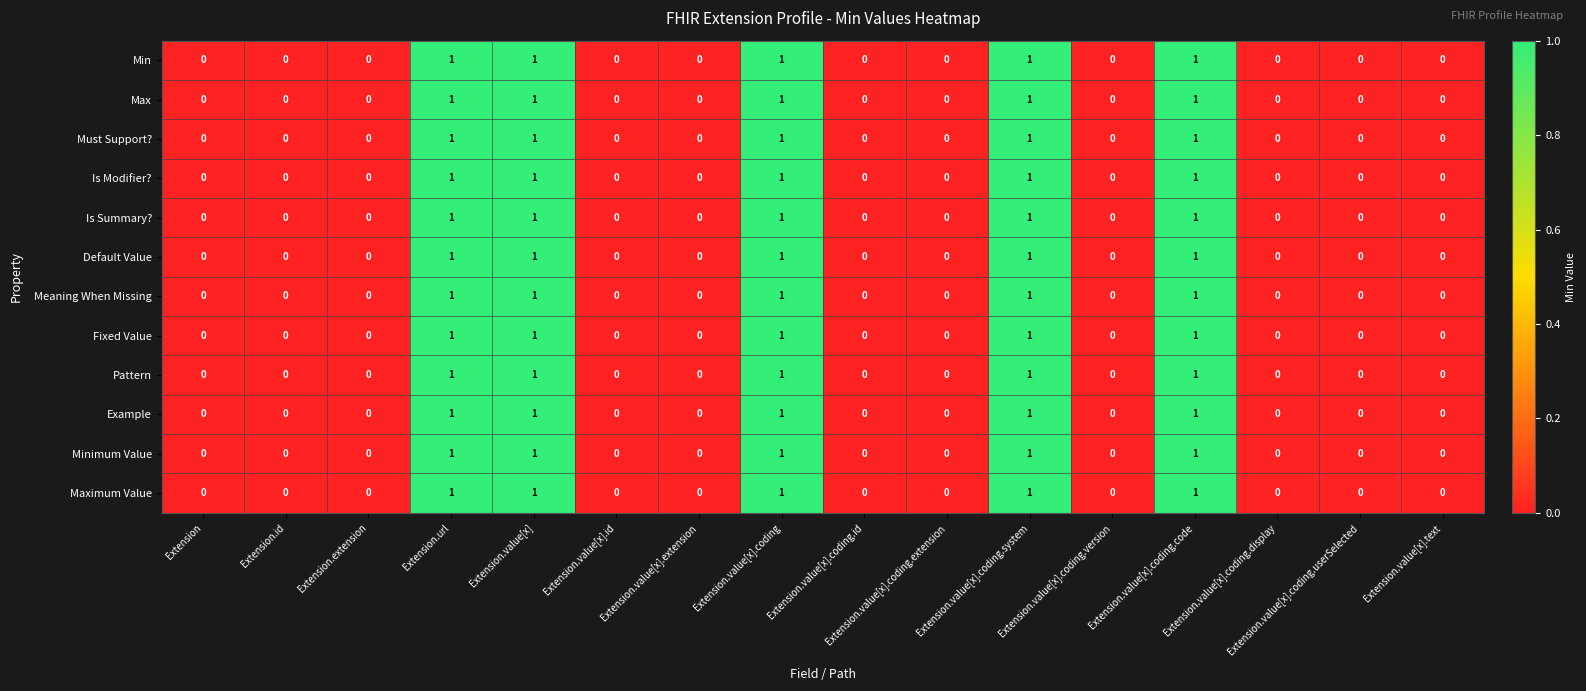

How many data points does each series have?

16